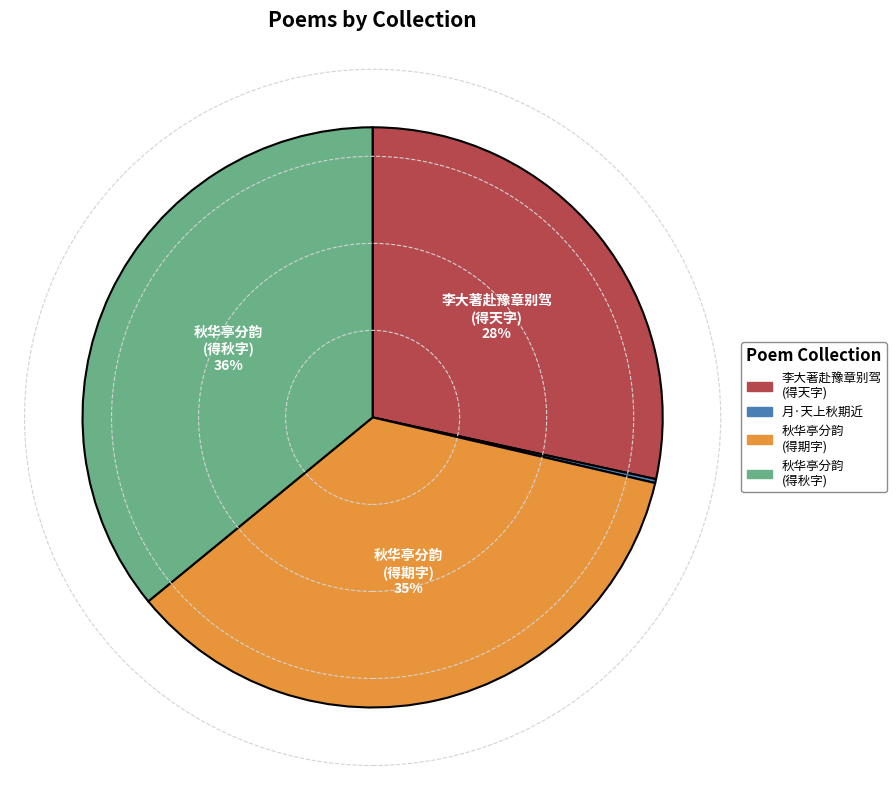

Does any single category account for the majority?

No